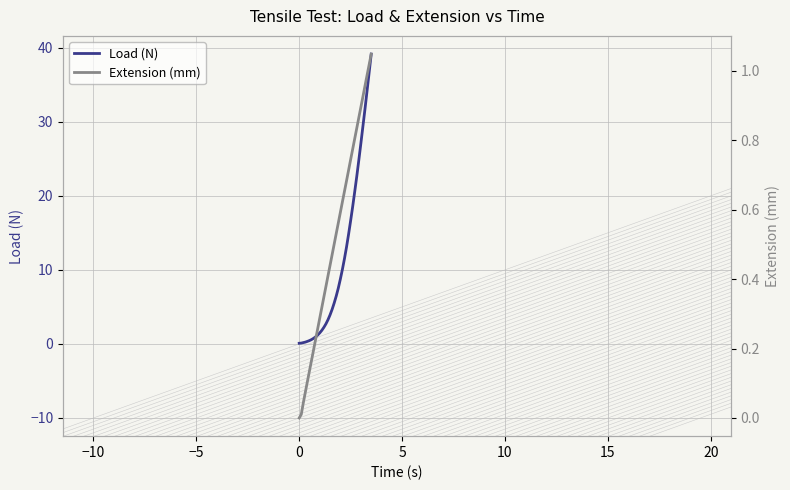

What is the maximum value for Load (N)?

39.1